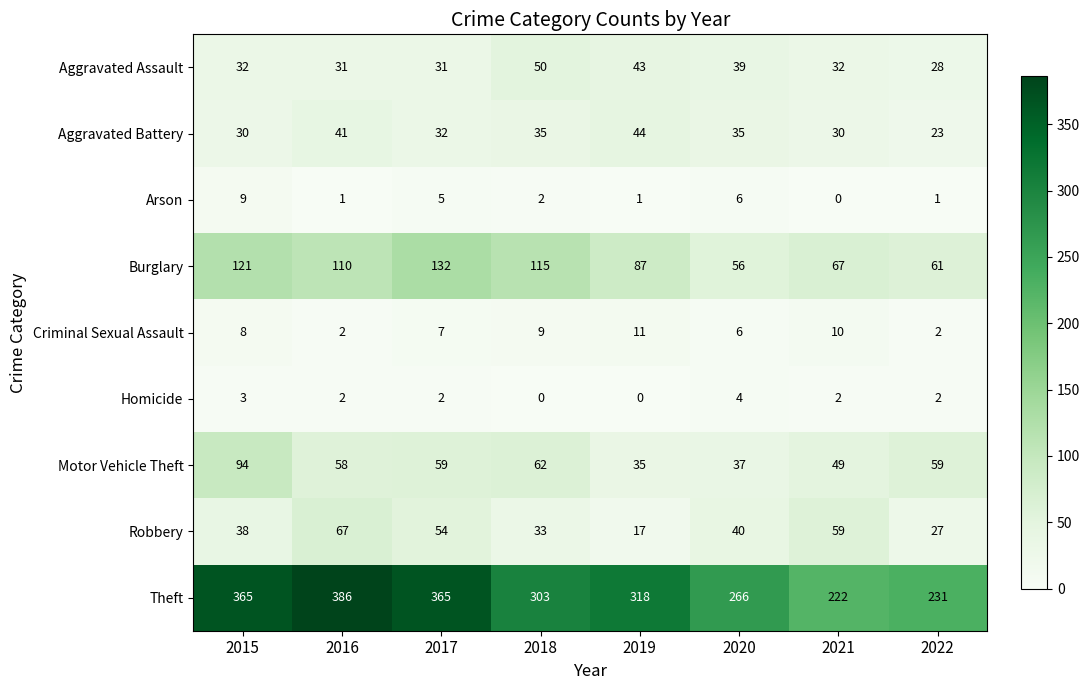

At which category does the chart reach its peak across all series?

2016